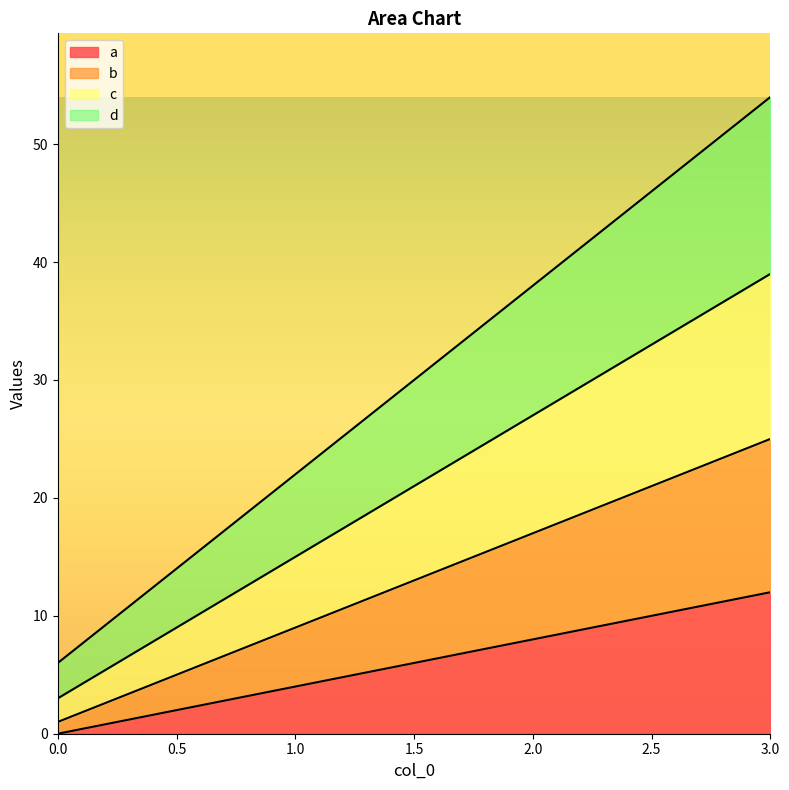

Where is b nearest to the value 13?

1